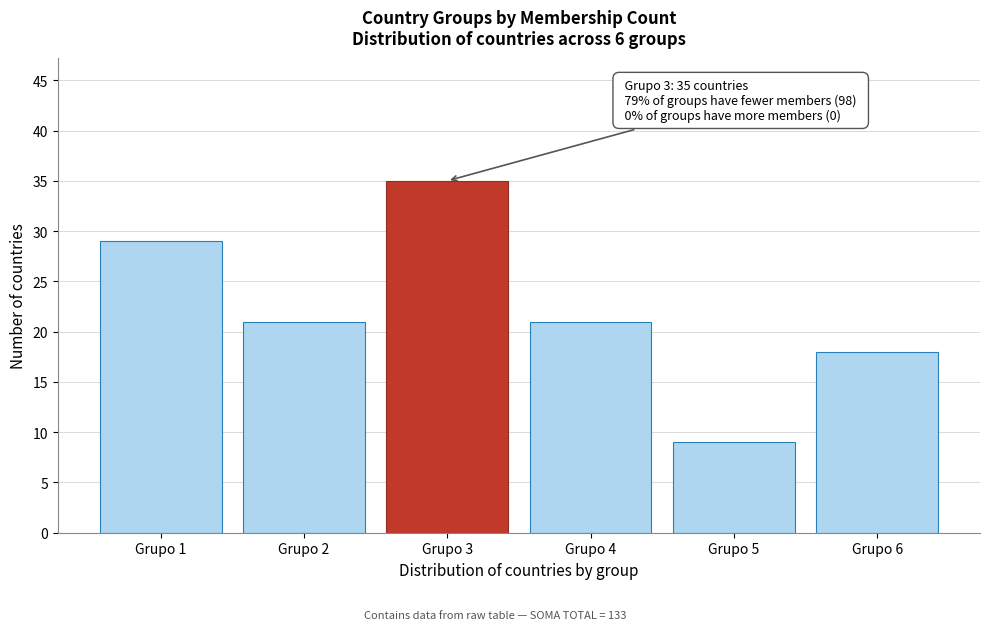

Reading right to left, what are all the values shown in this chart?

18	9	21	35	21	29